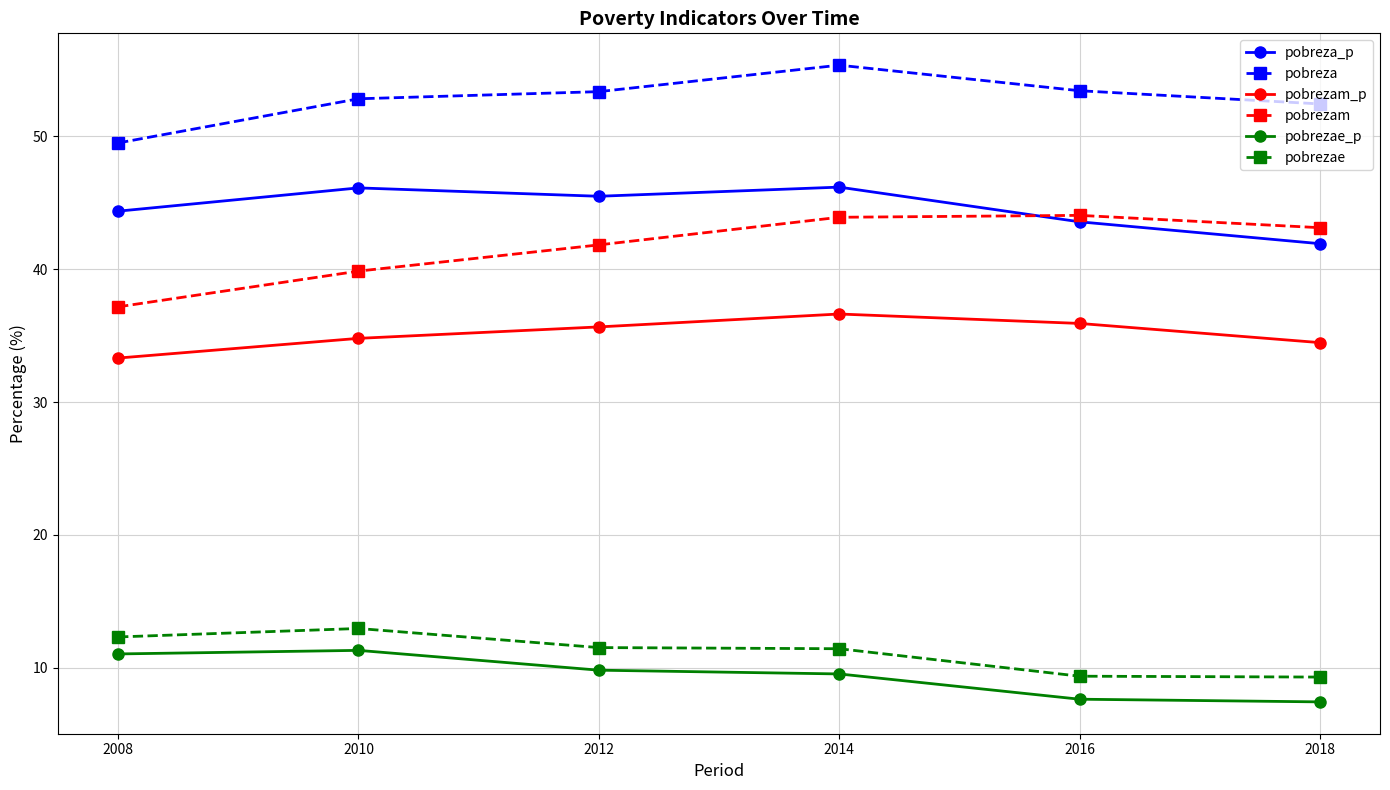

Is this an area chart (filled region under the line)?

No